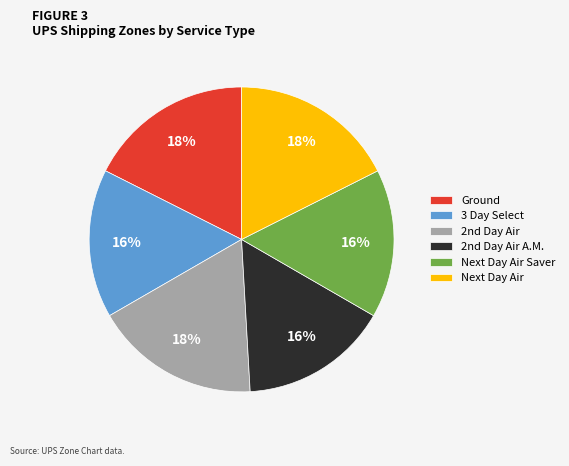

To the nearest percent, what is the average slice percentage?

17%